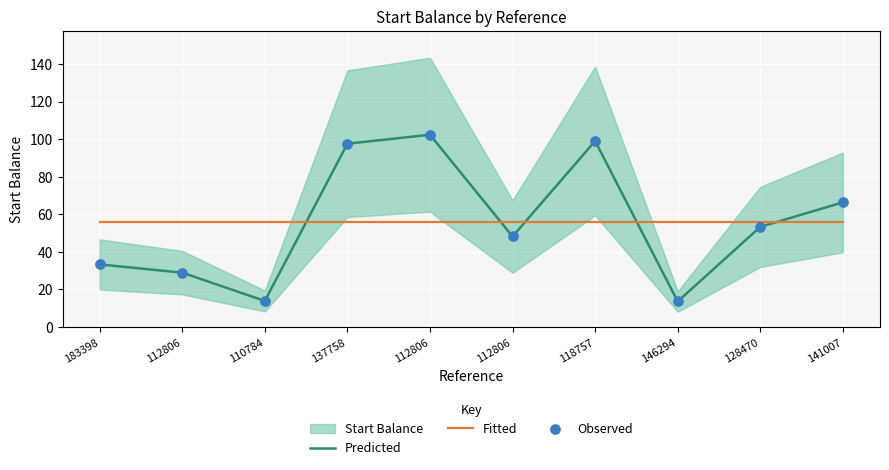

What is the total value across all series at 137758?

250.8